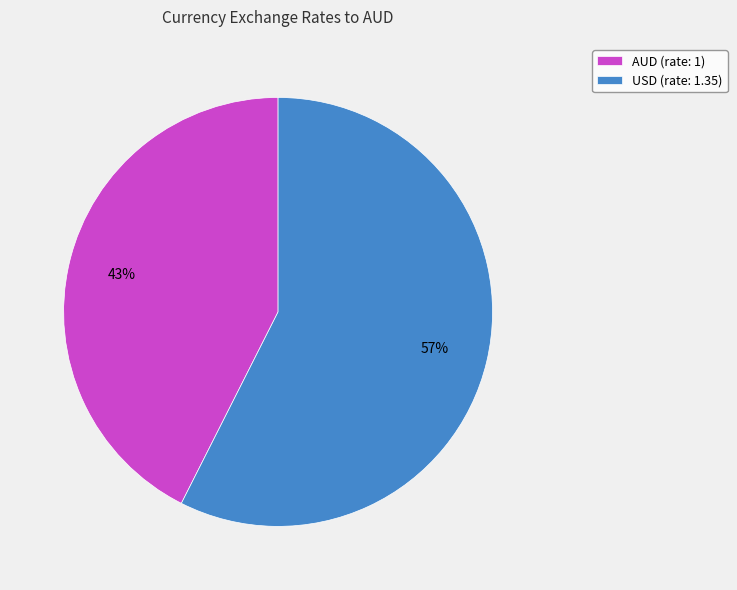

Rank the categories by value from highest to lowest.

USD, AUD